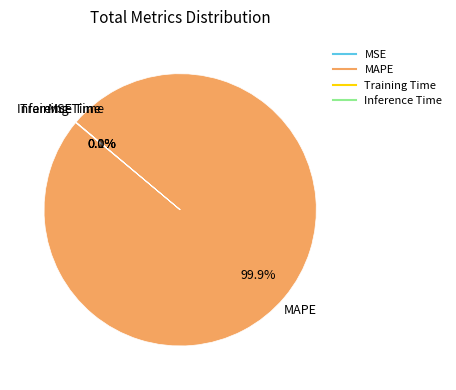

What is the largest slice in the pie chart?

MAPE